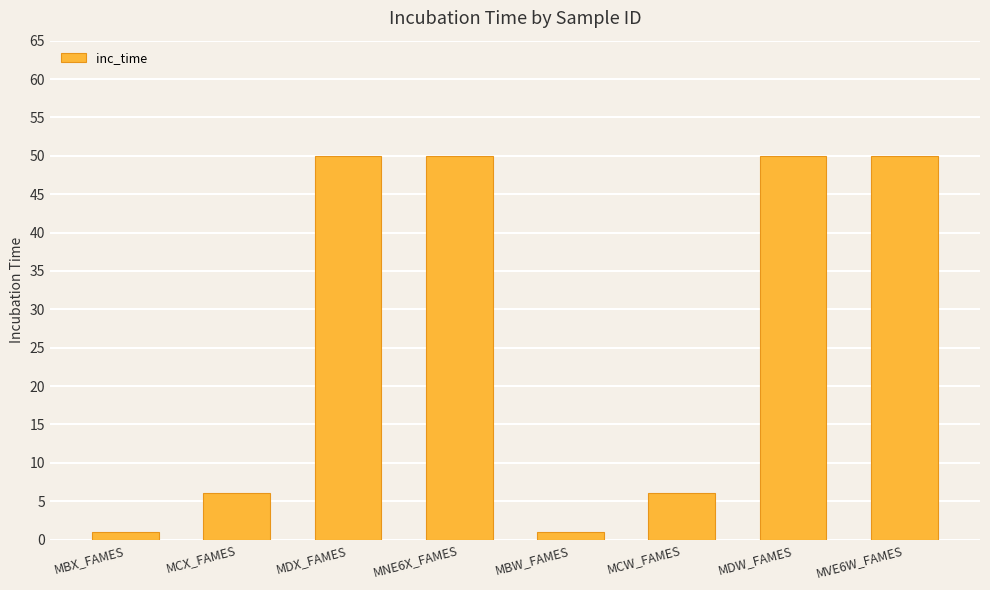

What is the change in value from MCW_FAMES to MVE6W_FAMES?

+44